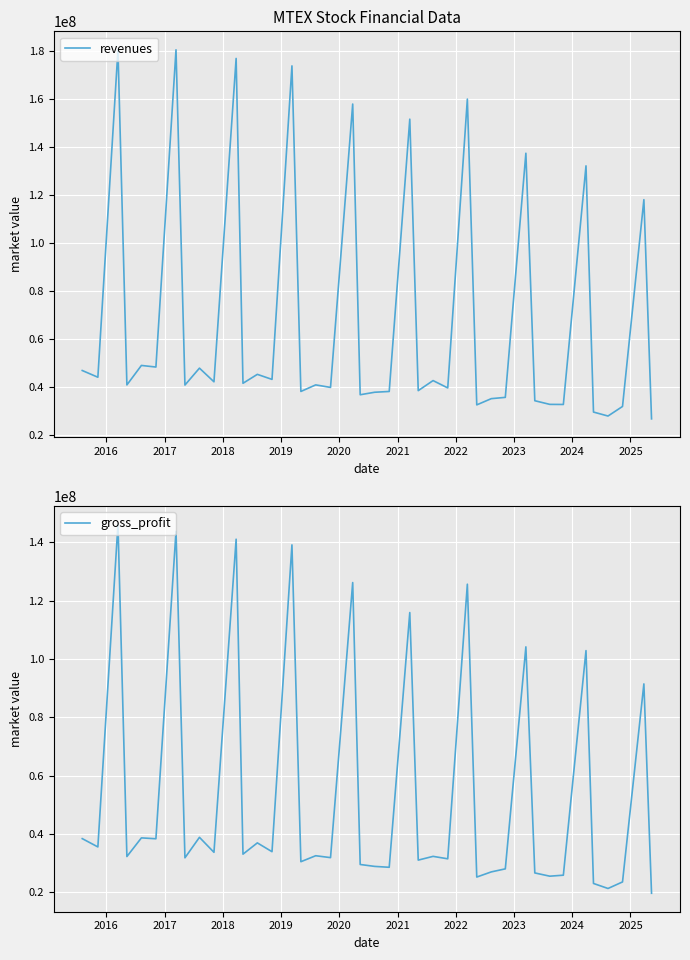

What are all the series names shown in the legend?

revenues, gross_profit